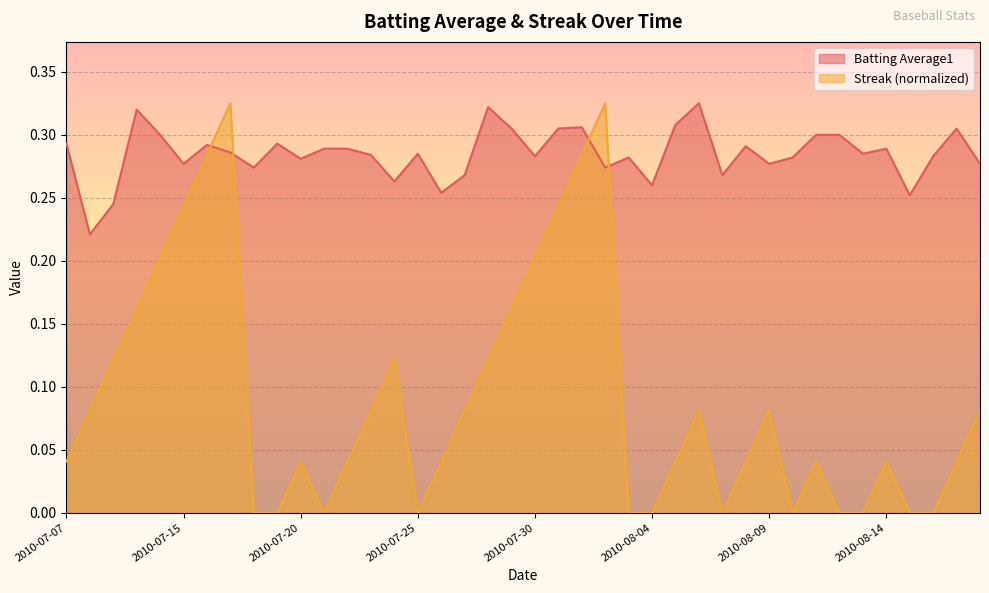

In Streak, how many points are lower than both neighbors (excluding endpoints)?

4